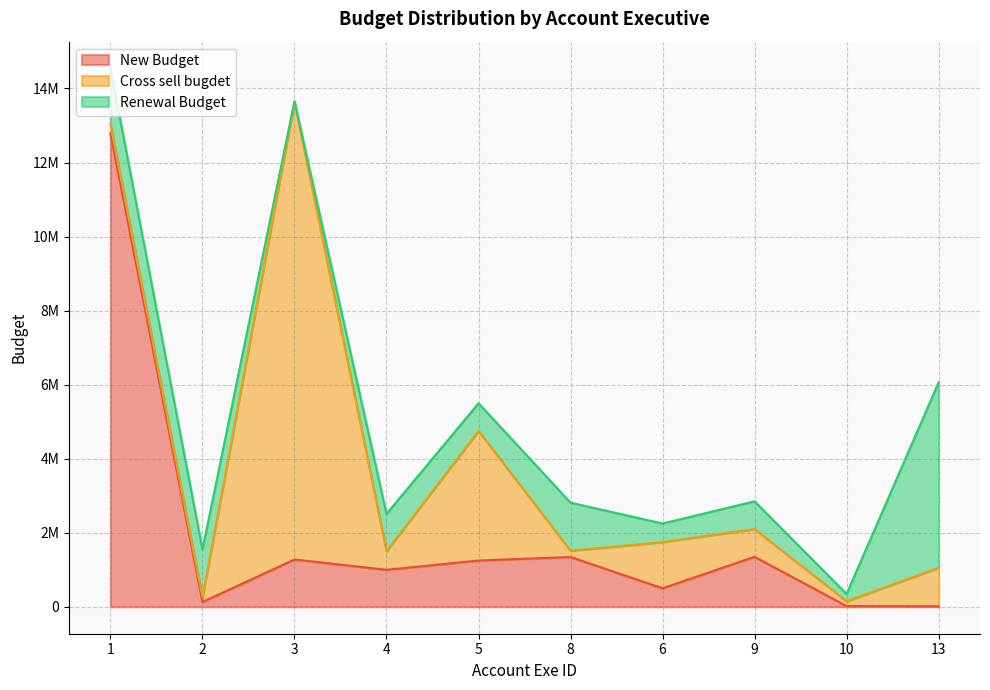

At which category is the sum across all series the highest?

1